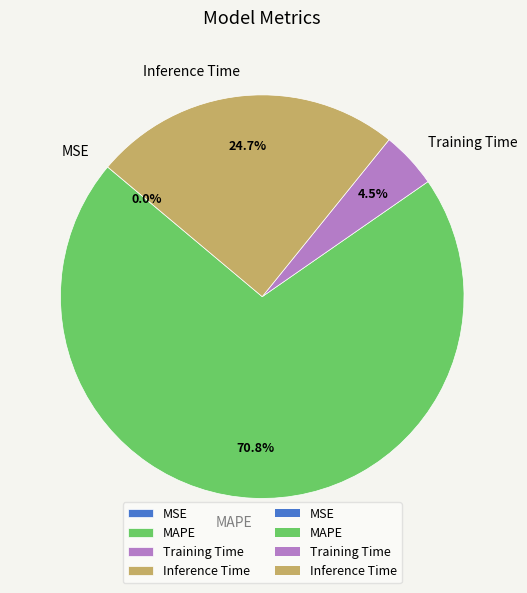

To the nearest percent, what portion does MAPE represent?

71%